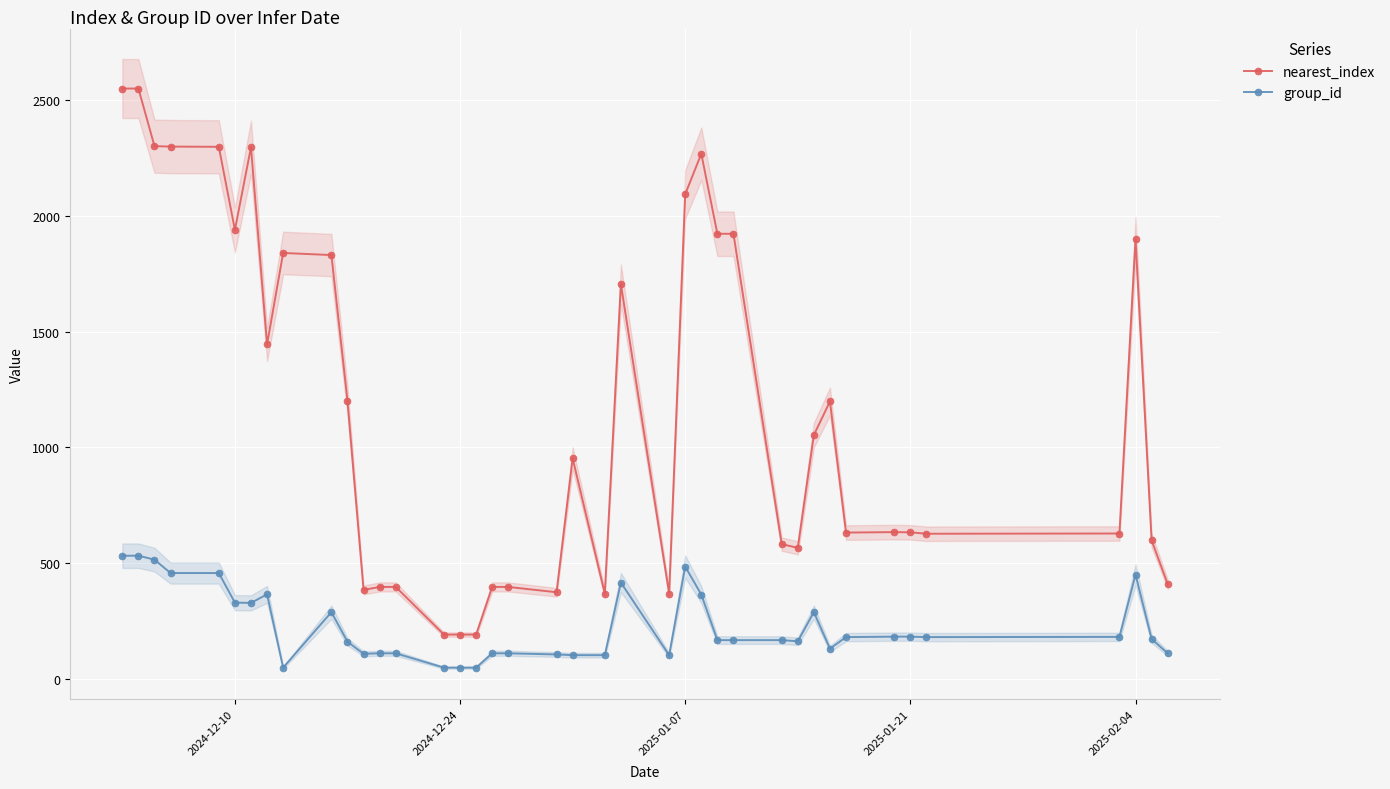

True or false: nearest_index and group_id intersect in this chart.

False